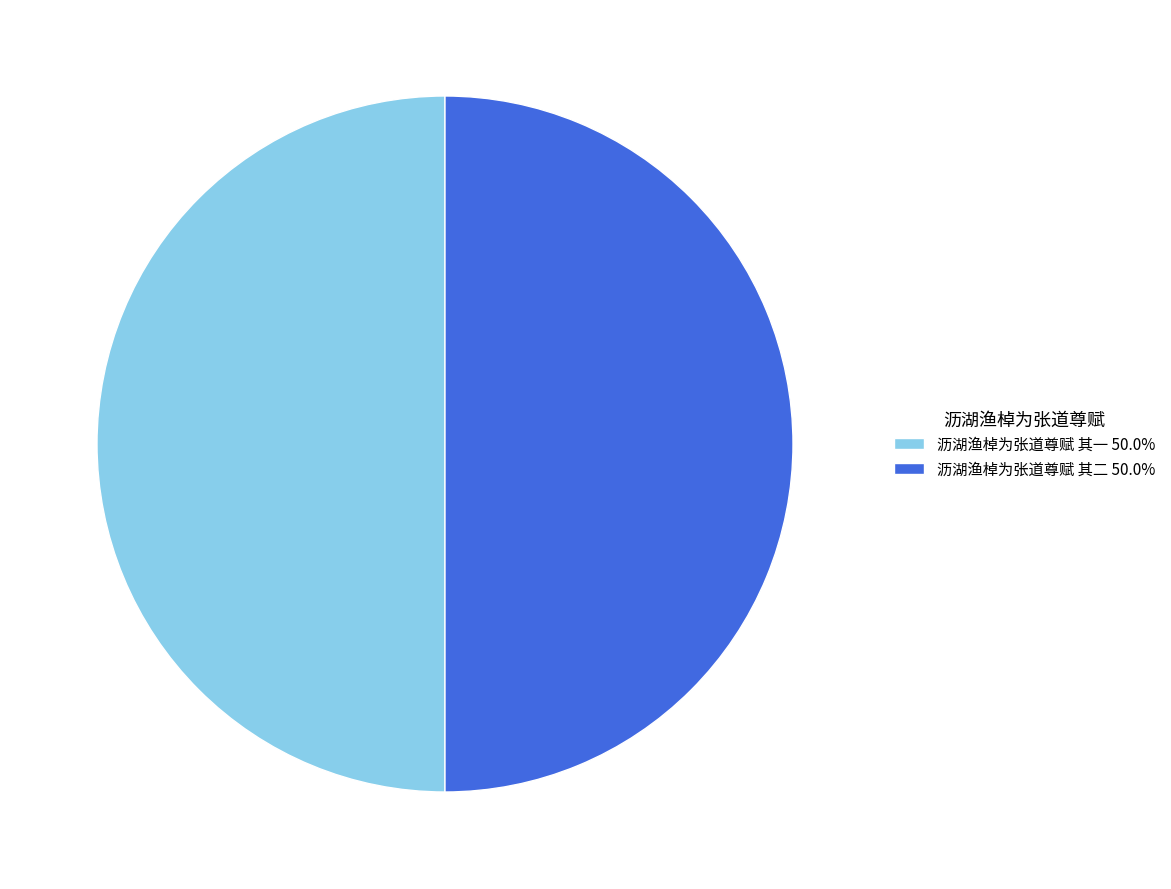

Approximately how many times larger is the value at 沥湖渔棹为张道尊赋 其二 50.0% compared to 沥湖渔棹为张道尊赋 其一 50.0%?

1.0